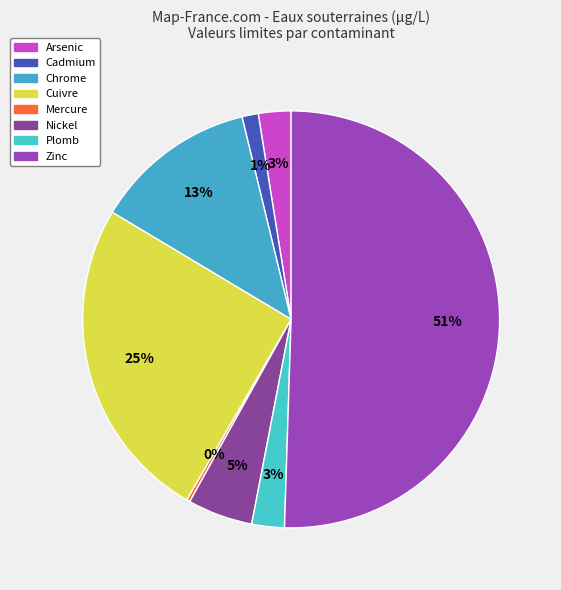

Is the sum of Chrome and Arsenic greater than half?

No